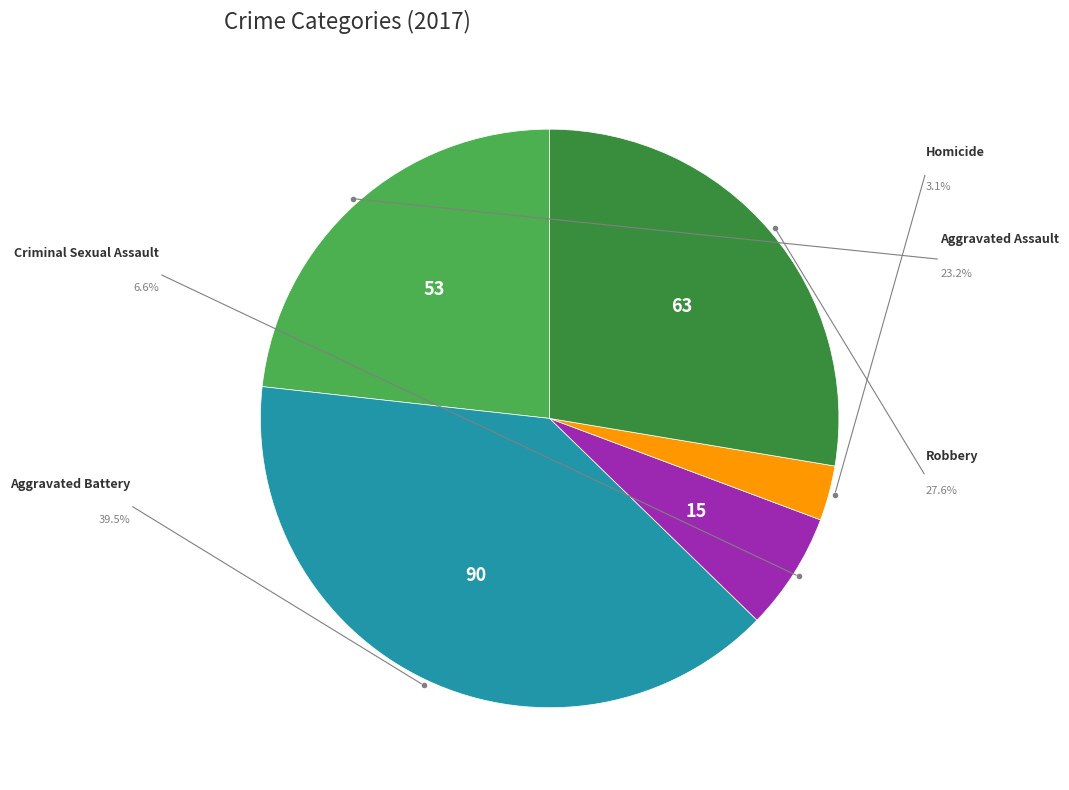

Count the number of slices in the pie.

5